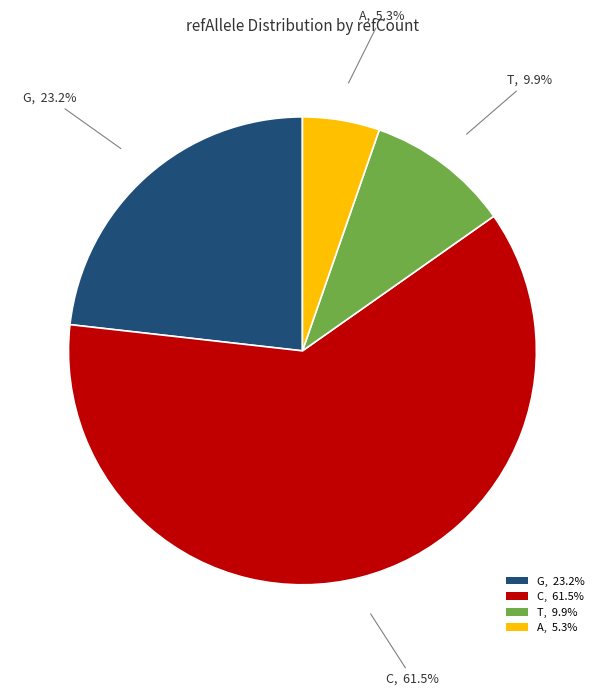

Combined, what portion of the pie is T, 9.9% and A, 5.3%?

15.2%